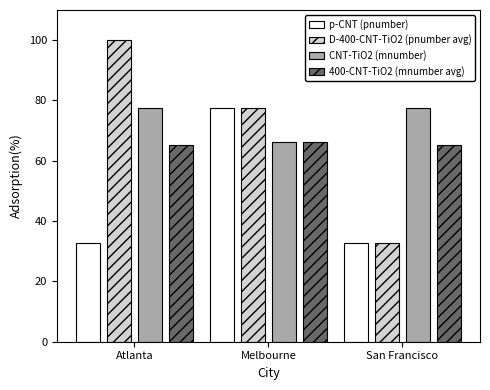

Where is D-400-CNT-TiO2 (pnumber avg) nearest to the value 66?

Melbourne